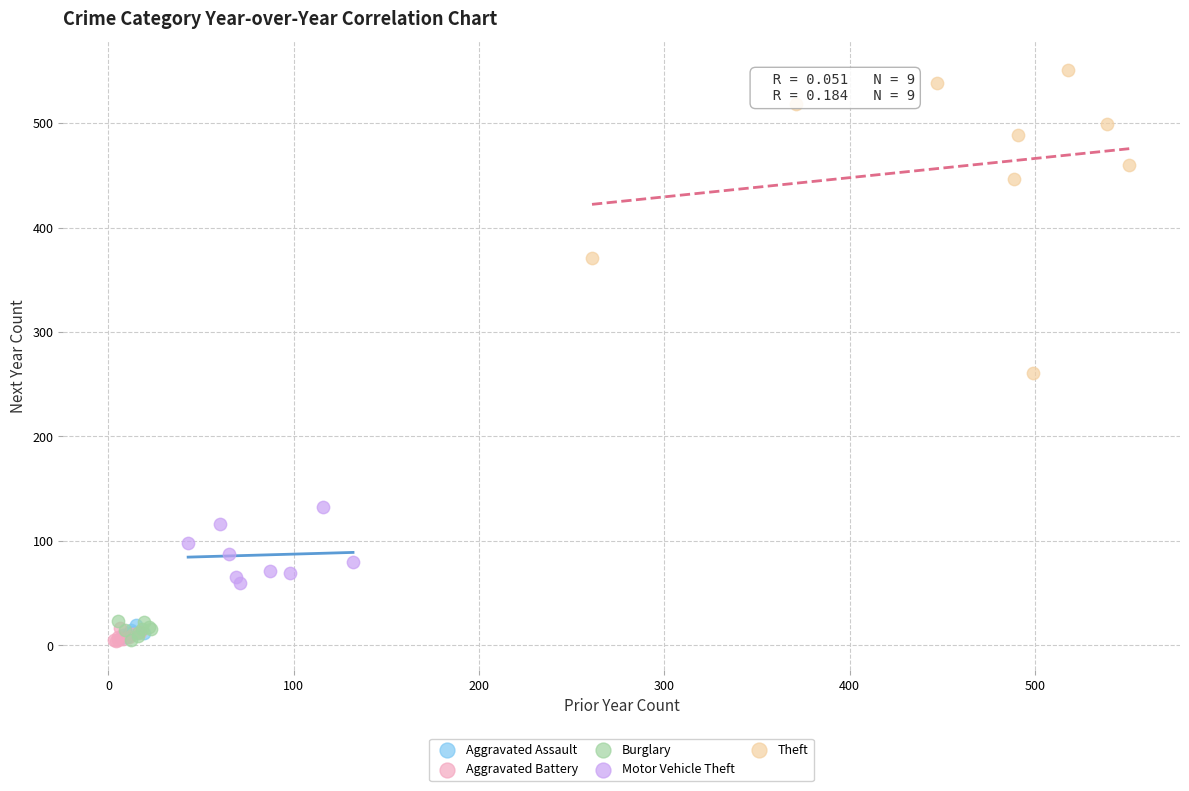

Which series reaches the maximum Y coordinate?

Theft